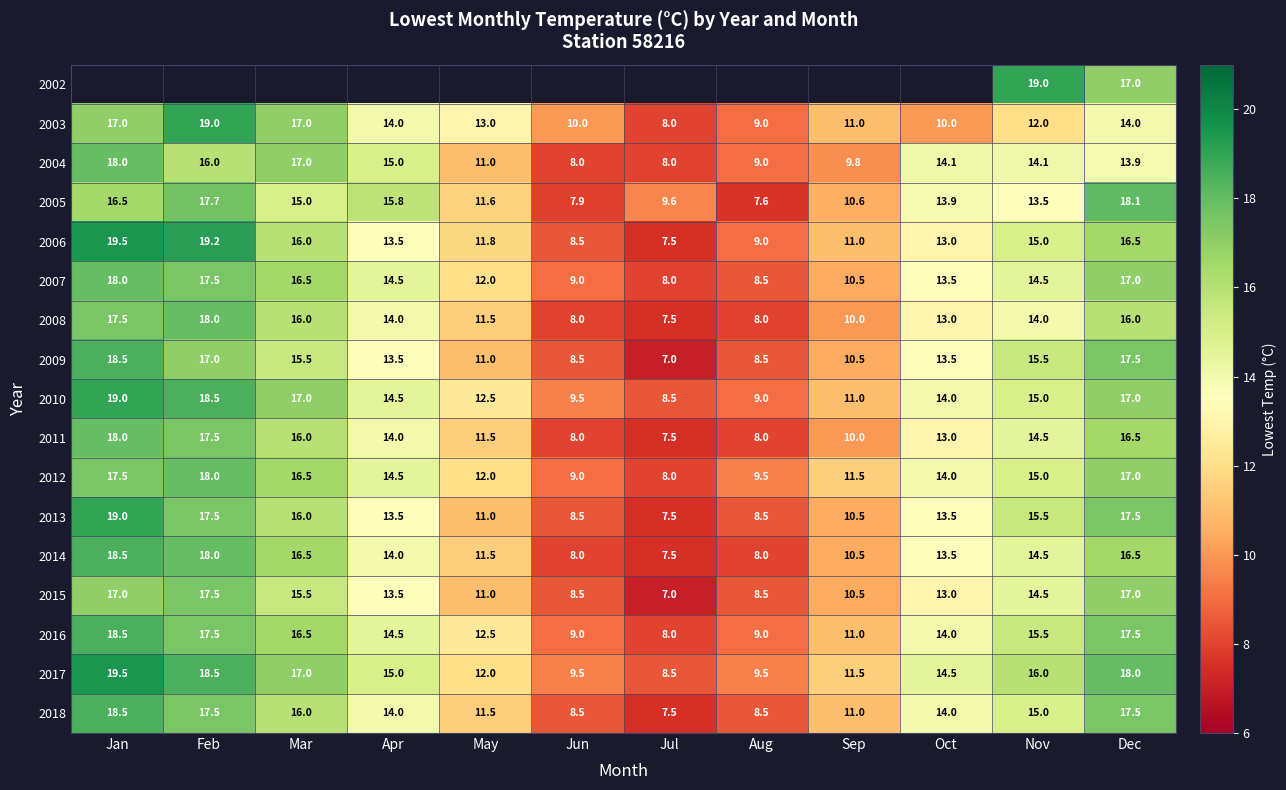

Count the number of data series in this chart.

17